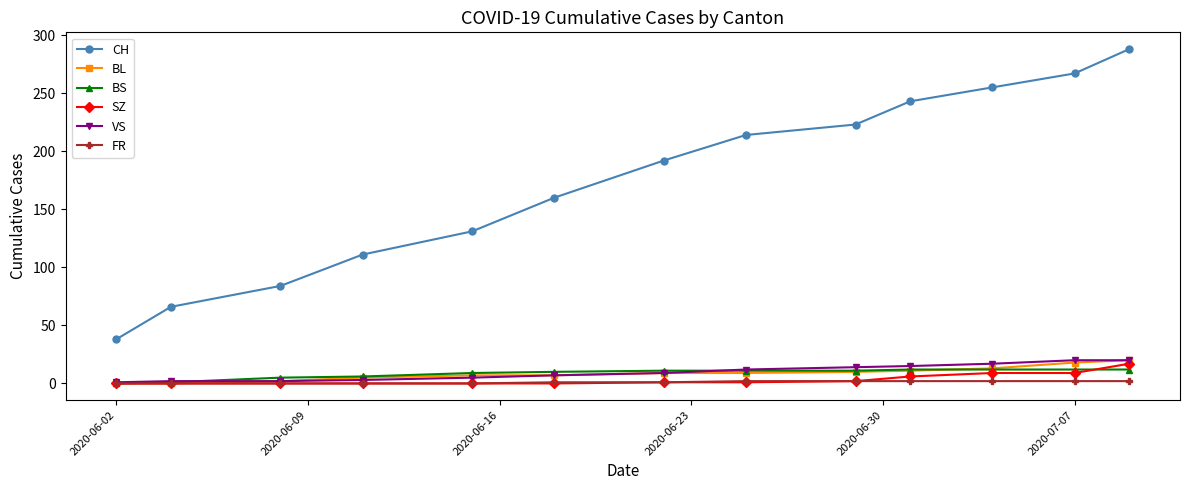

True or false: CH and SZ intersect in this chart.

False